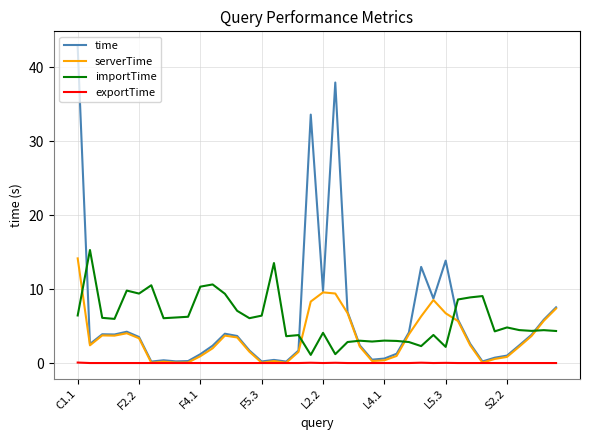

Which series has the widest spread of values?

time